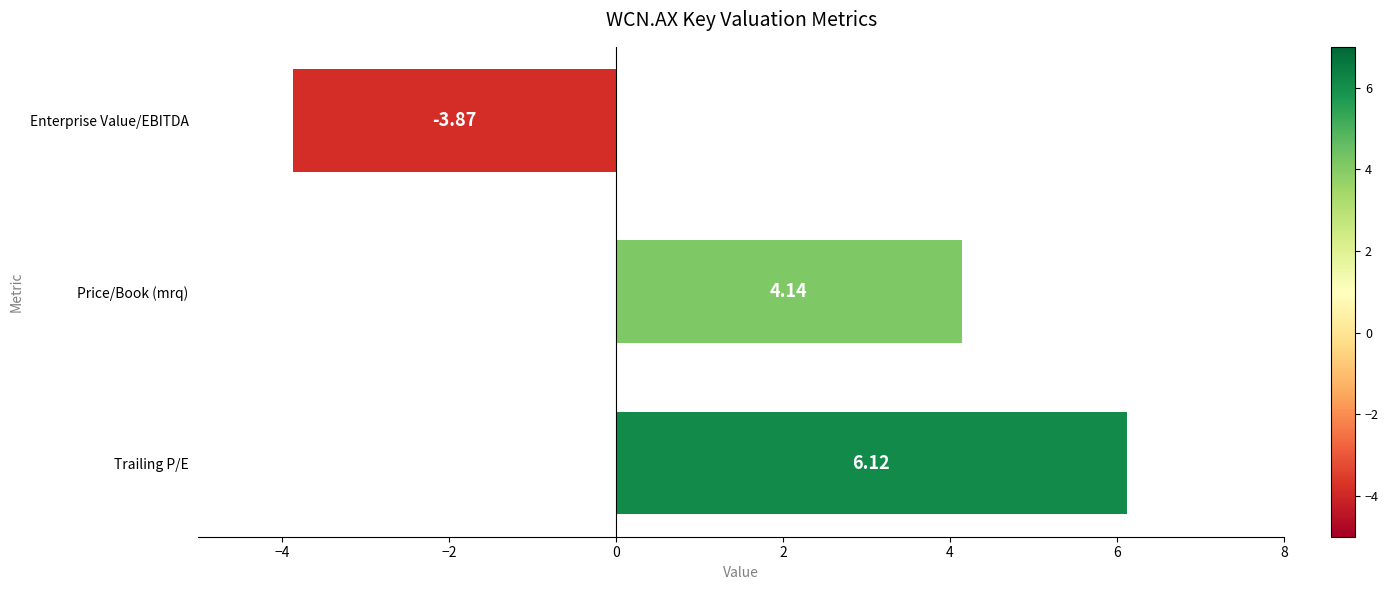

Rank the categories by value from highest to lowest.

Trailing P/E, Price/Book (mrq), Enterprise Value/EBITDA